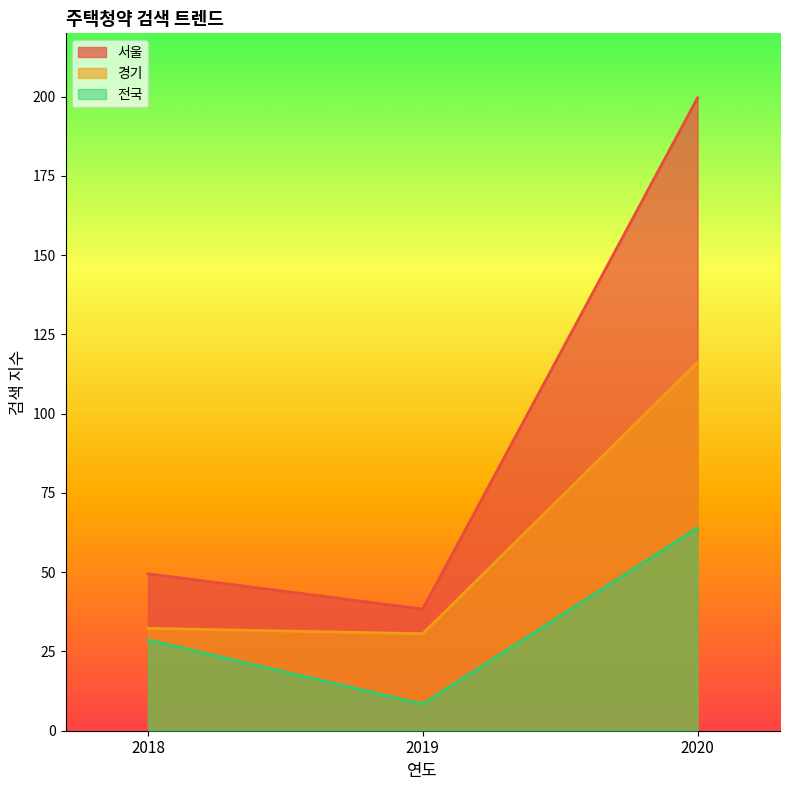

What is the highest value of the 경기 series?

116.2